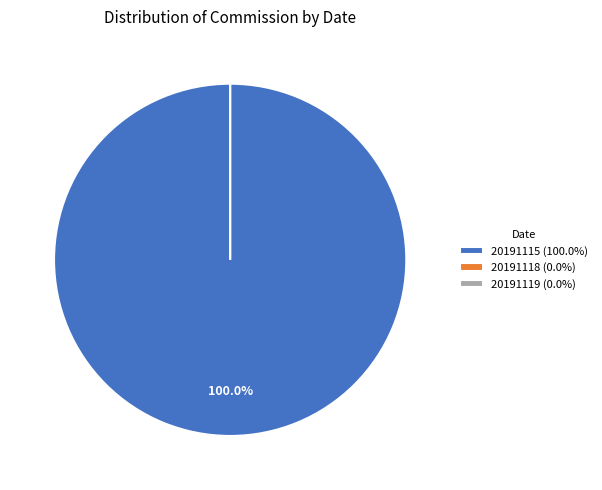

Count the number of slices in the pie.

3